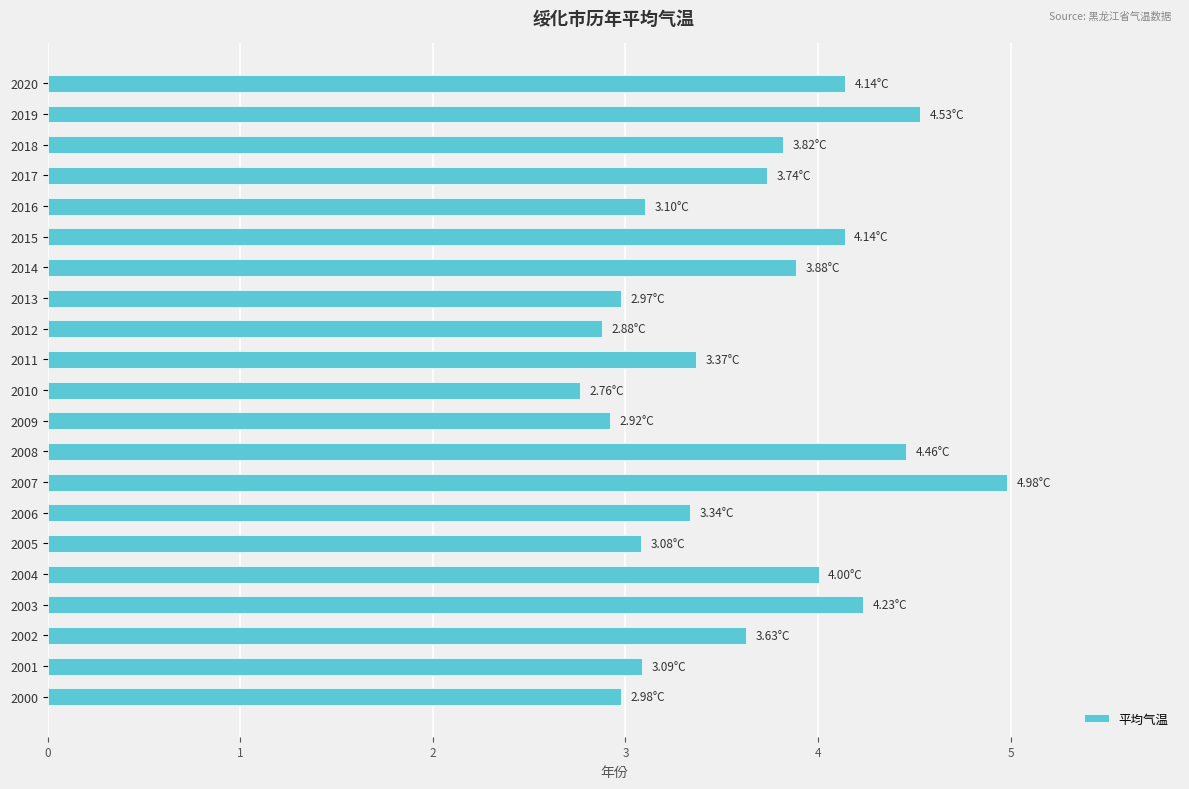

What is the change in value from 2008 to 2013?

-1.5